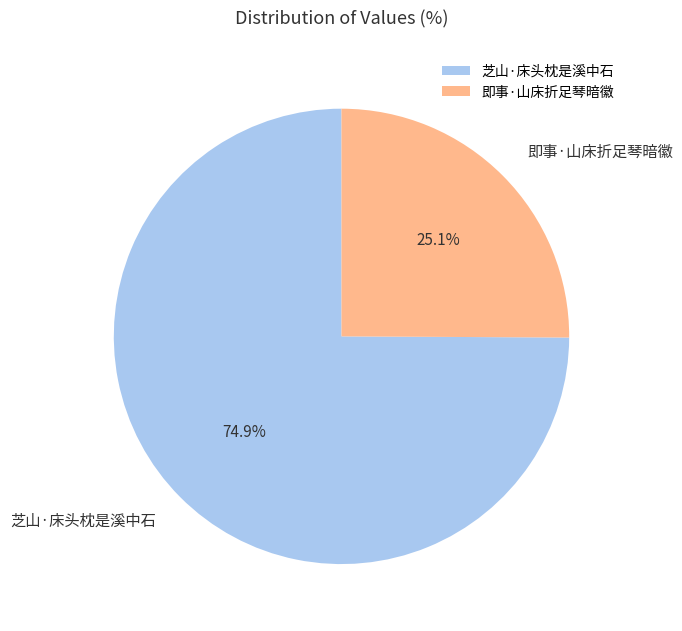

Which category has the biggest portion of the pie?

芝山·床头枕是溪中石